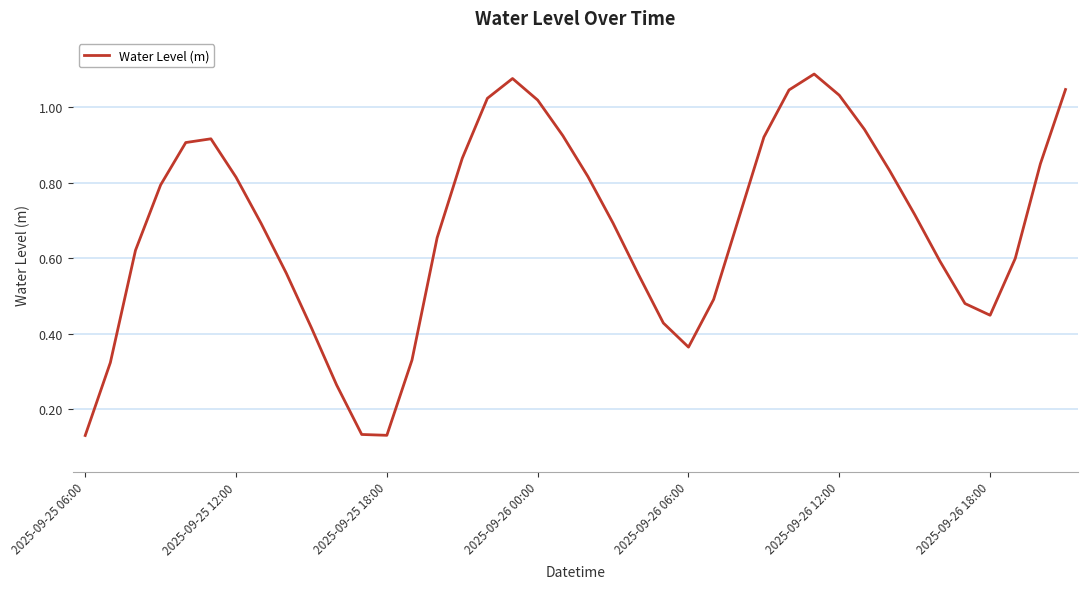

What is the minimum value shown in the chart?

0.1